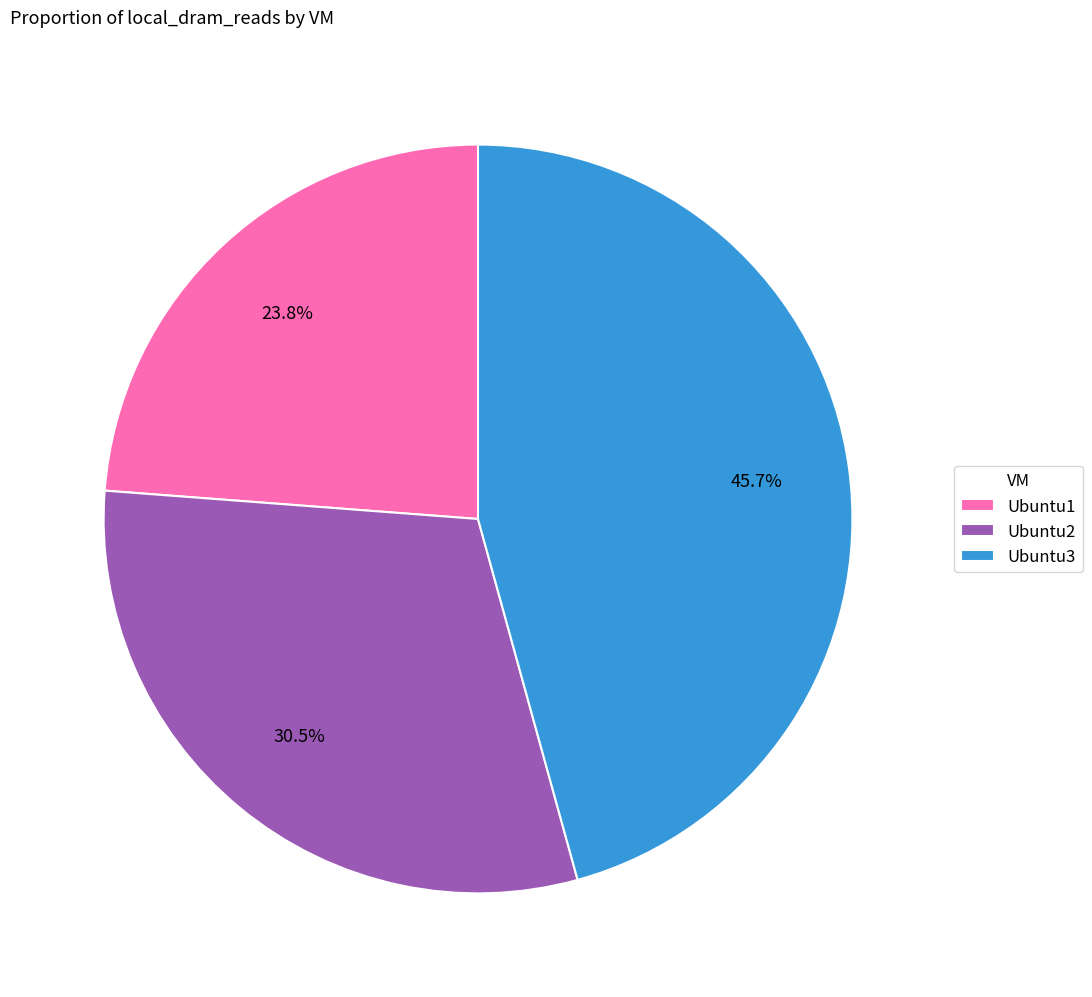

How many slices are in this pie chart?

3